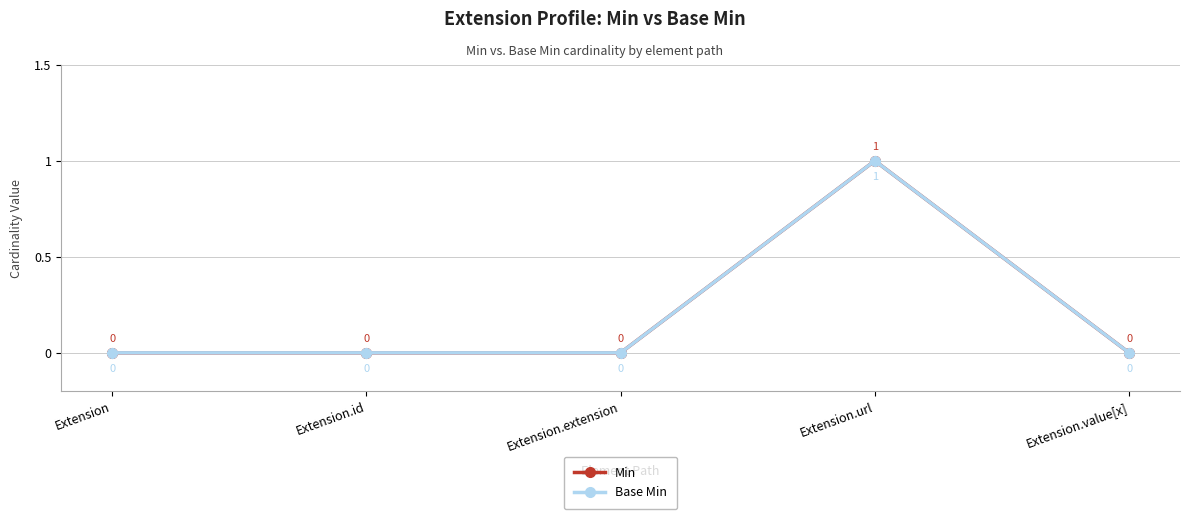

What is the label of the 5th point from the right?

Extension